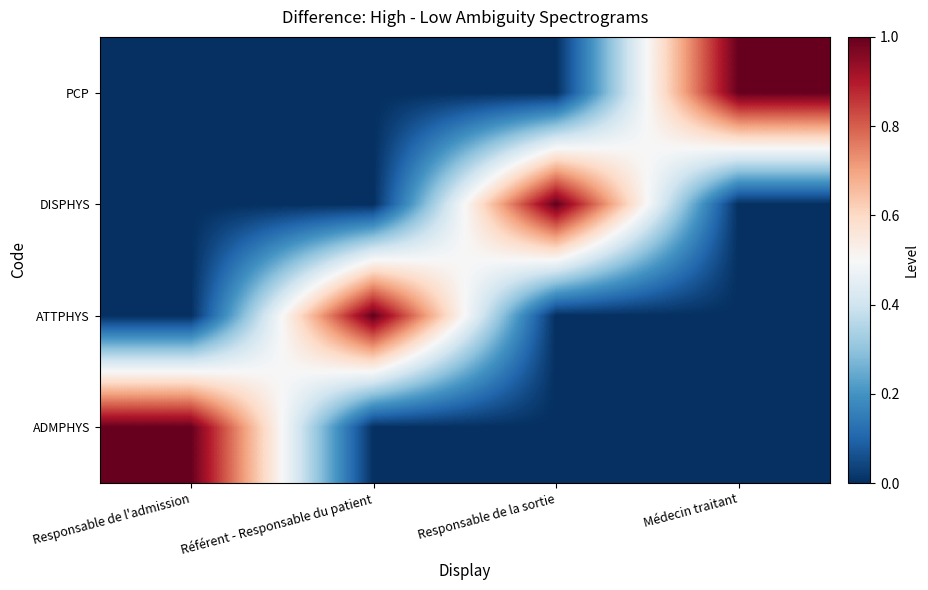

What is the spread (max minus min) of values at Responsable de l'admission?

1